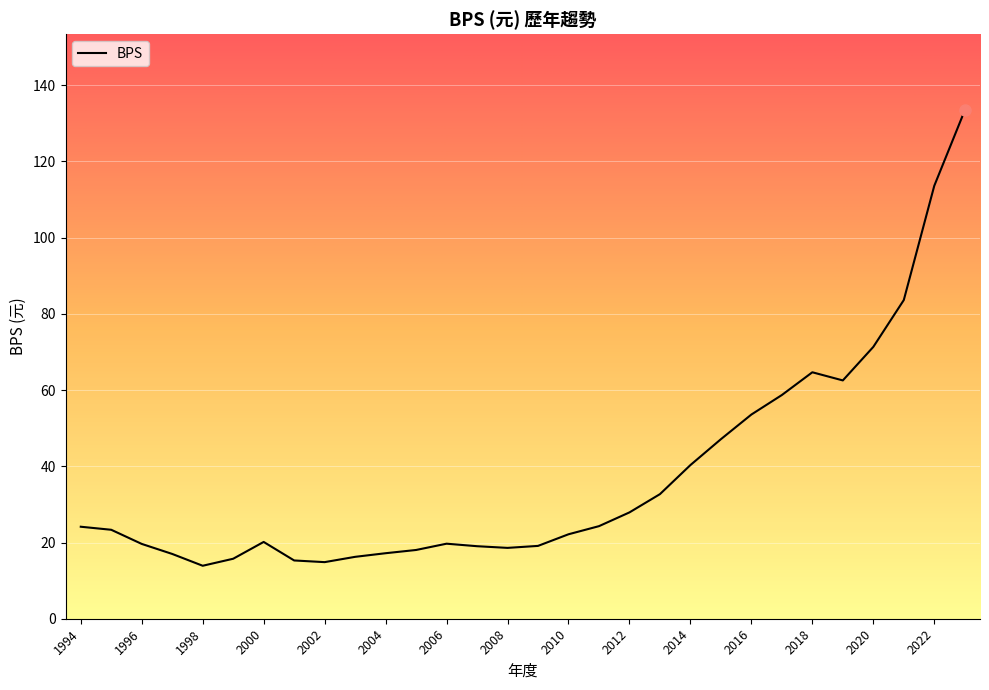

What is the maximum value shown in the chart?

133.4